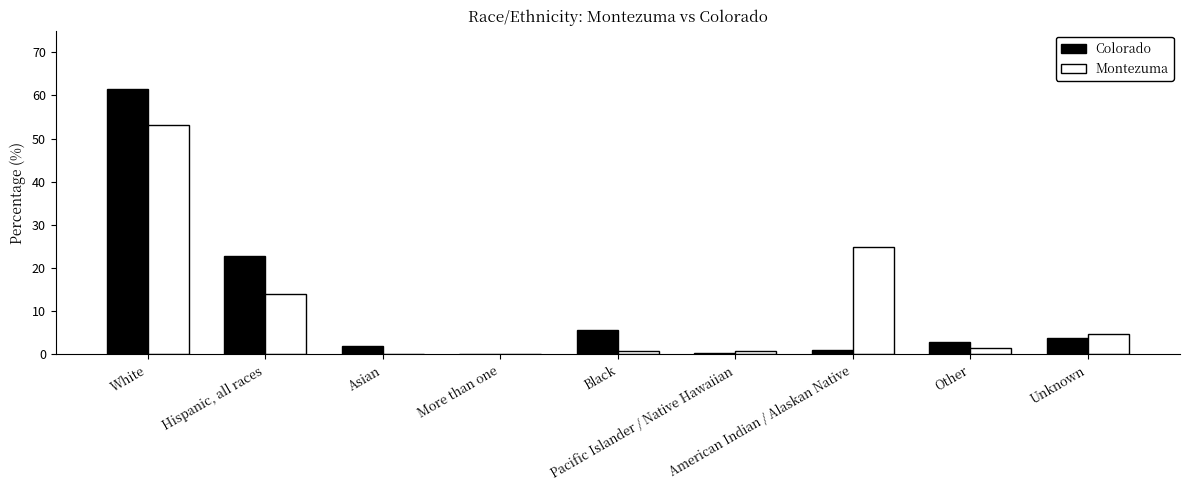

Which series has the largest range (max minus min)?

Colorado